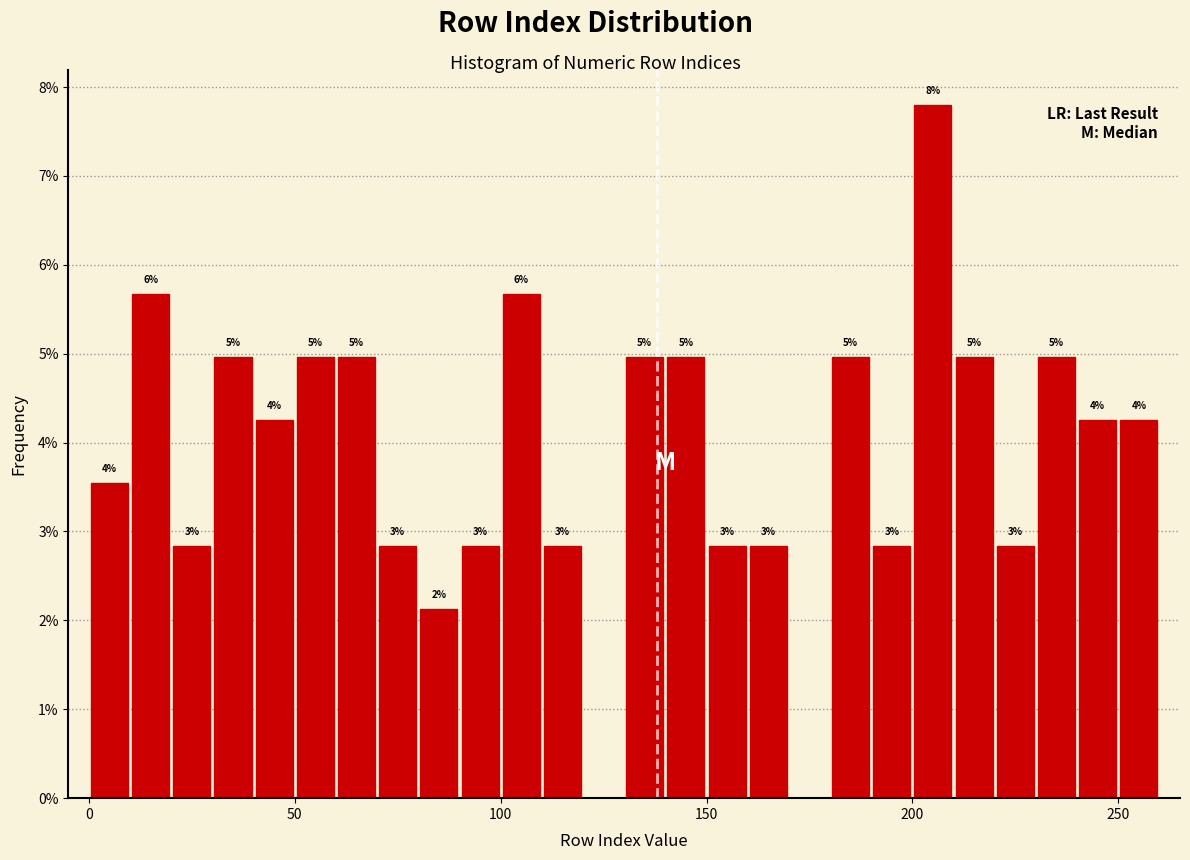

Around what value on the x-axis is the tallest bar? Give the approximate position of its centre, as read against the axis.

205